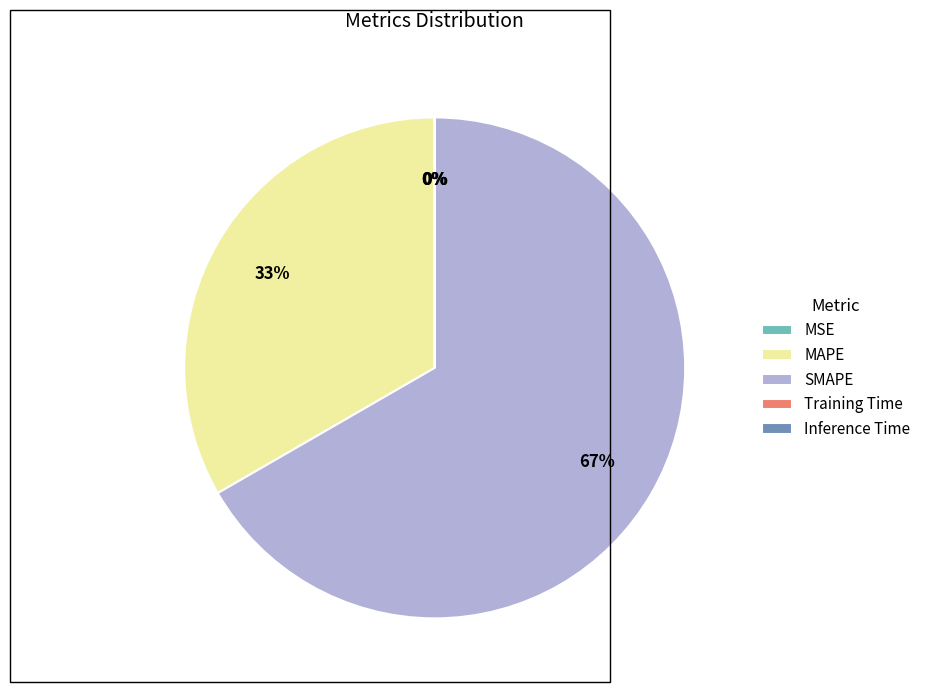

Between MAPE and SMAPE, which is larger?

SMAPE